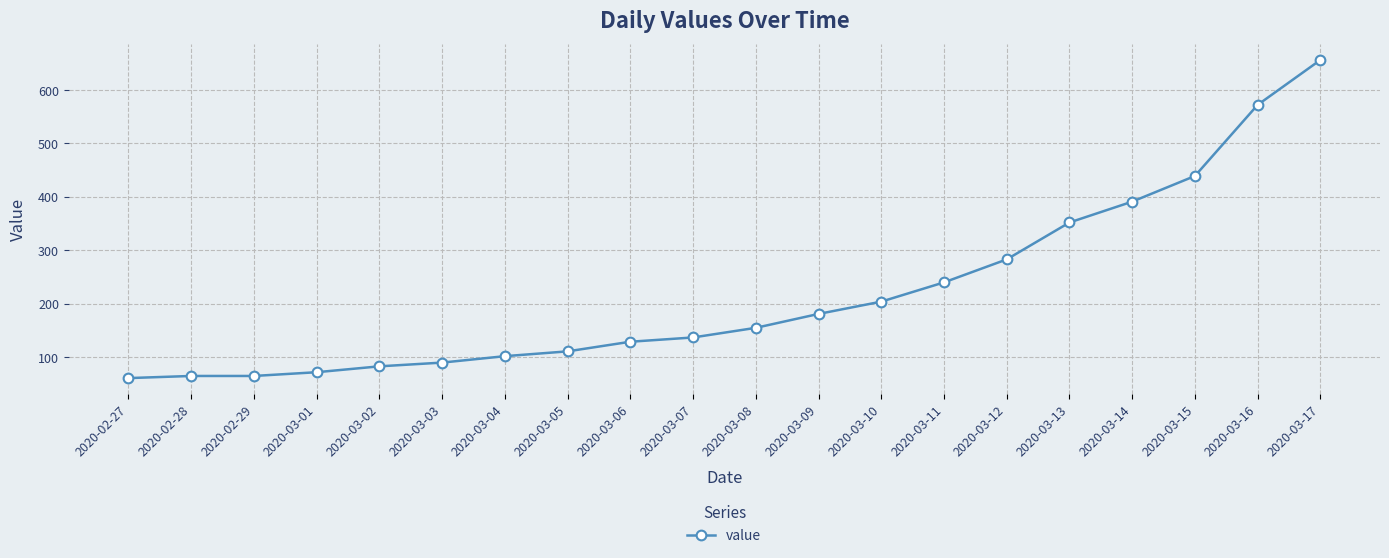

Approximately how many times larger is the value at 2020-03-15 compared to 2020-03-17?

0.7